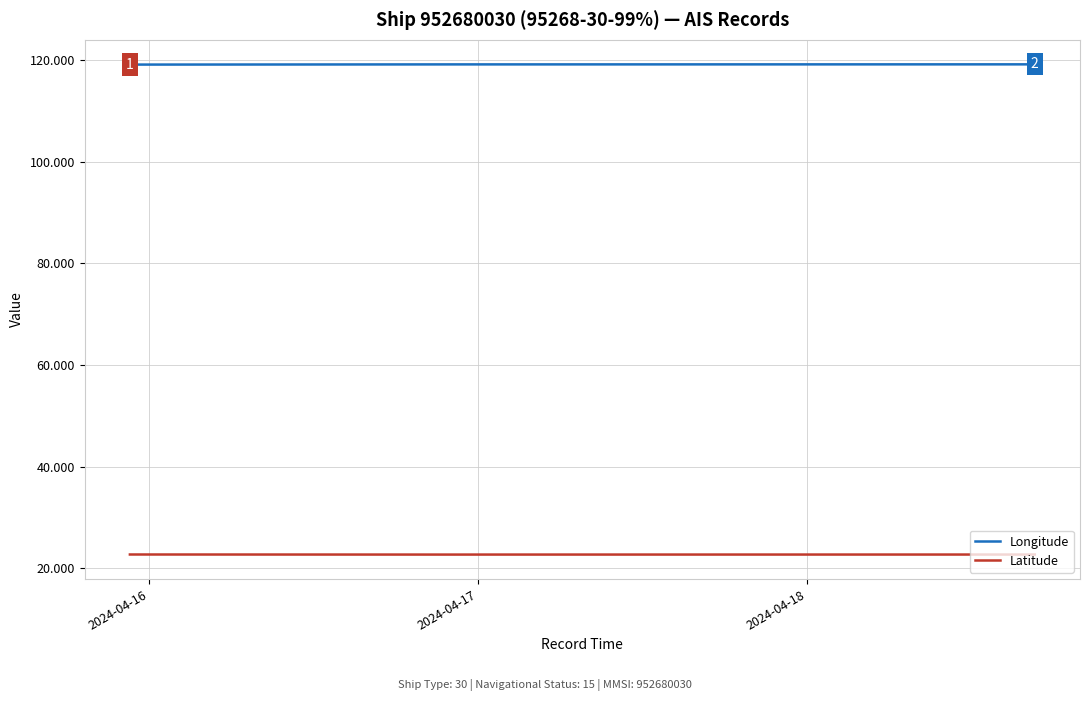

What is the maximum value for Latitude?

22.7